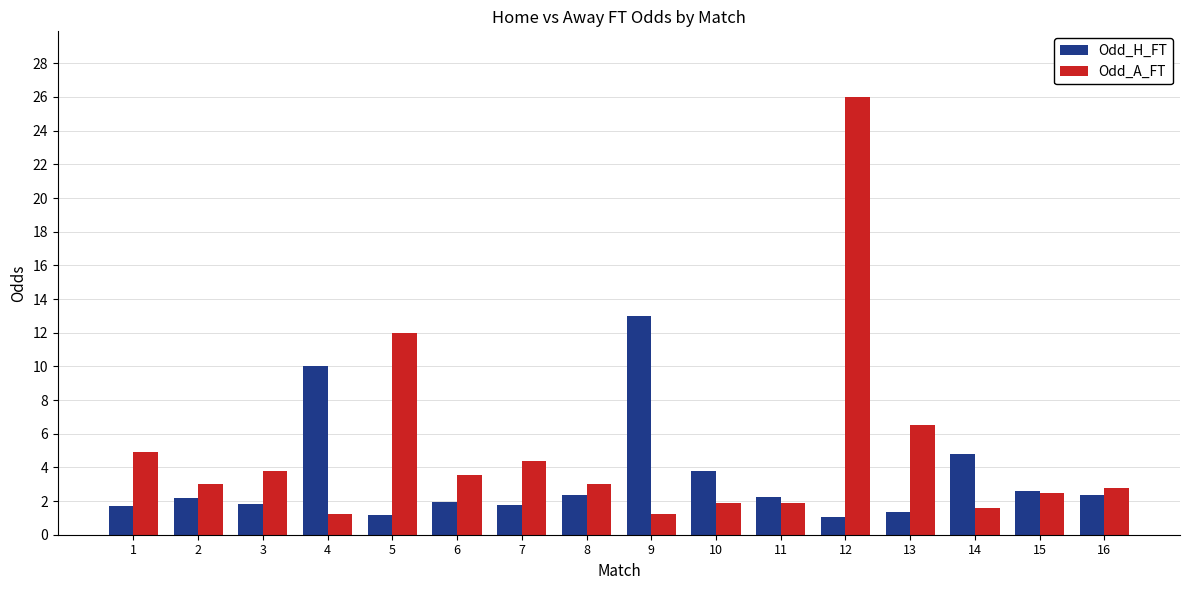

What is the difference between the maximum and minimum values in the Odd_H_FT series?

12.0